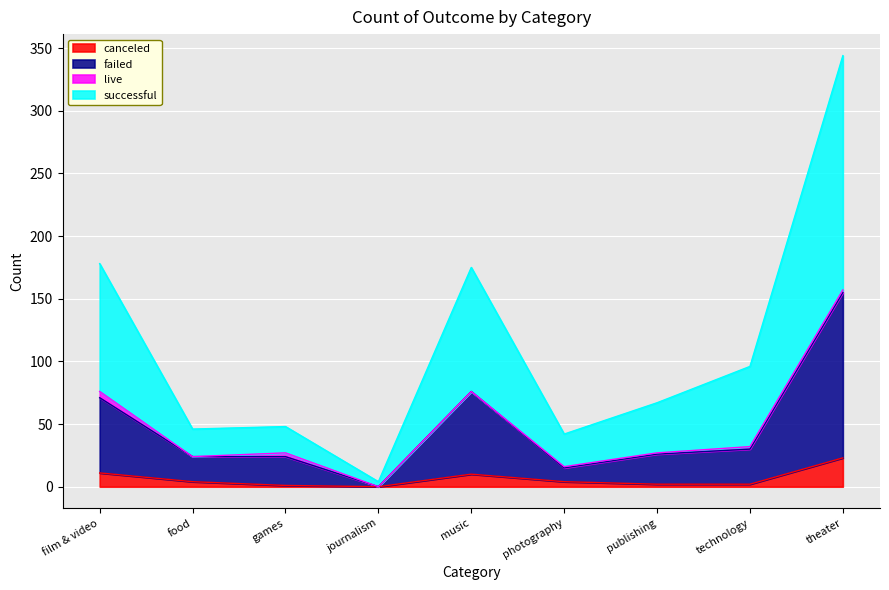

Is it true that failed equals 24 at food?

True